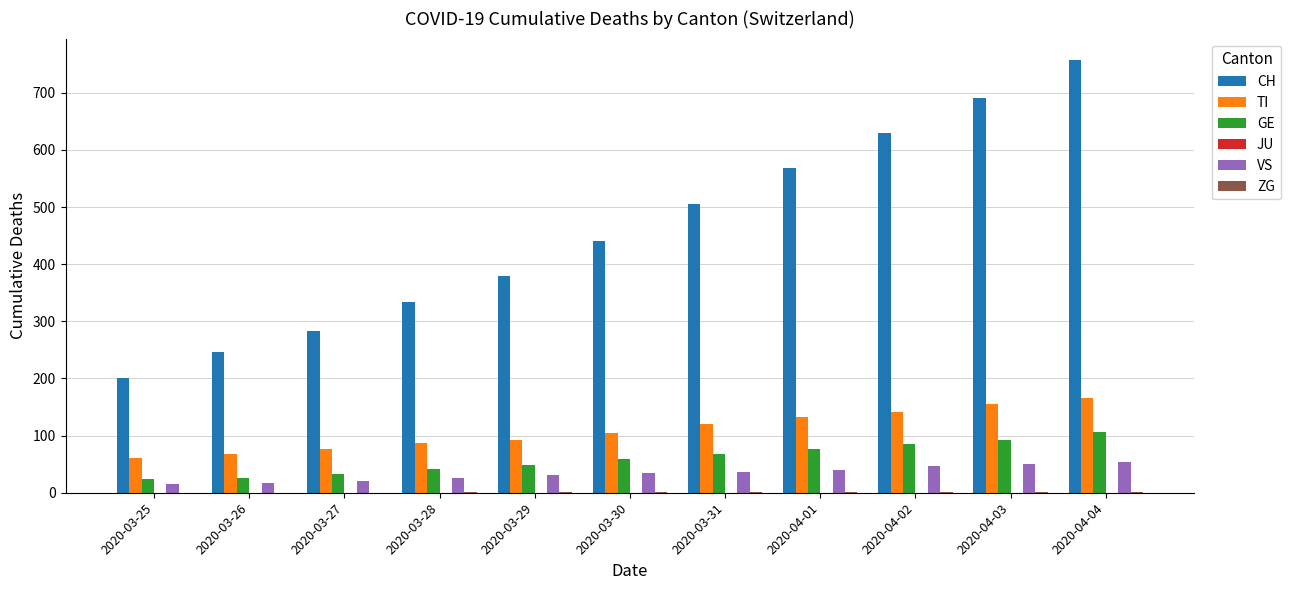

Which series has the largest total across all categories?

CH